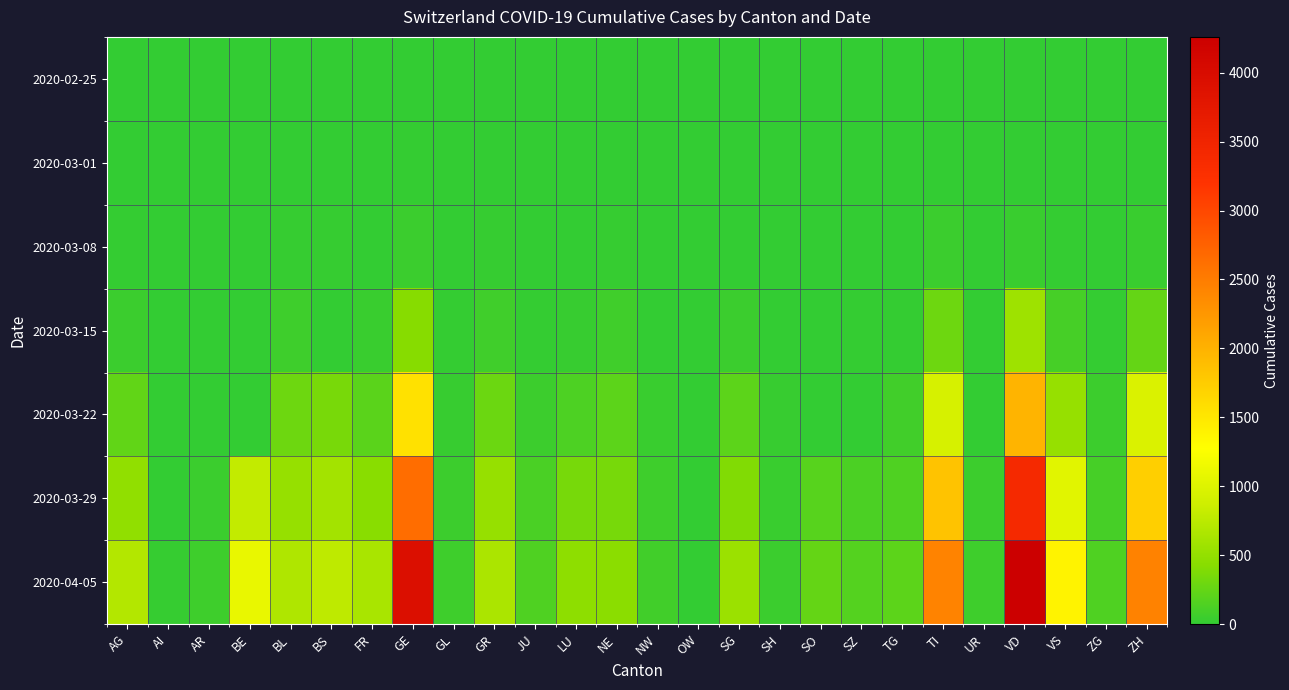

What is the greatest value displayed?

4259